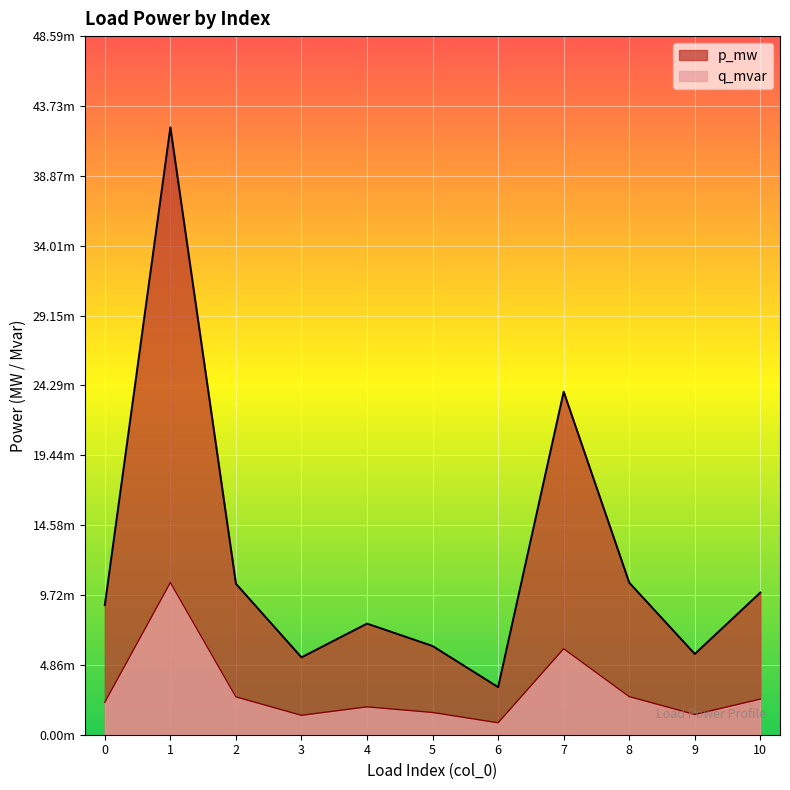

Where is the first local minimum for q_mvar?

3